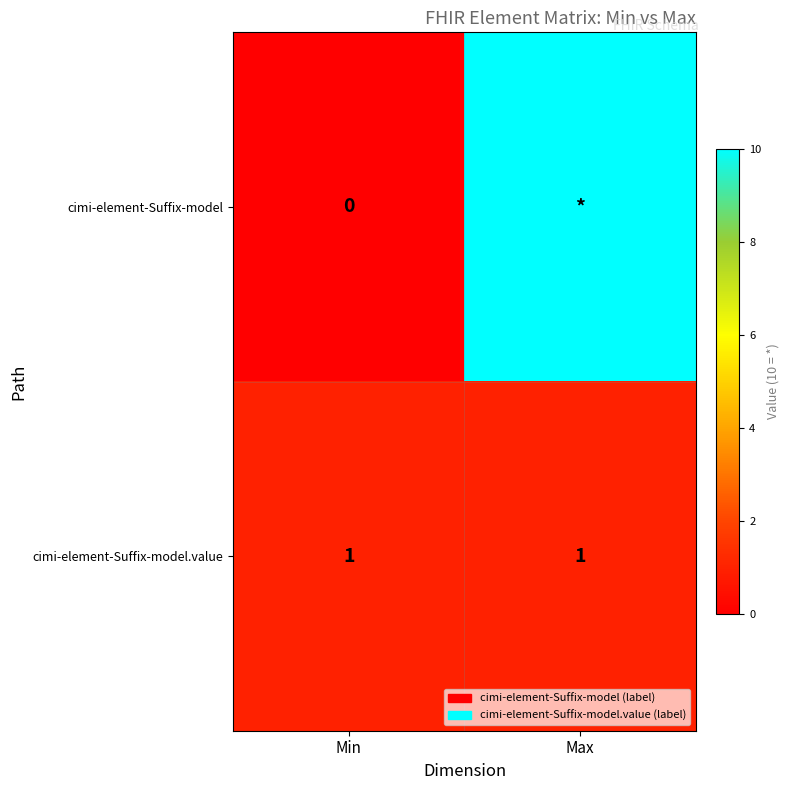

Rank the series at Min from highest to lowest value.

cimi-element-Suffix-model.value, cimi-element-Suffix-model